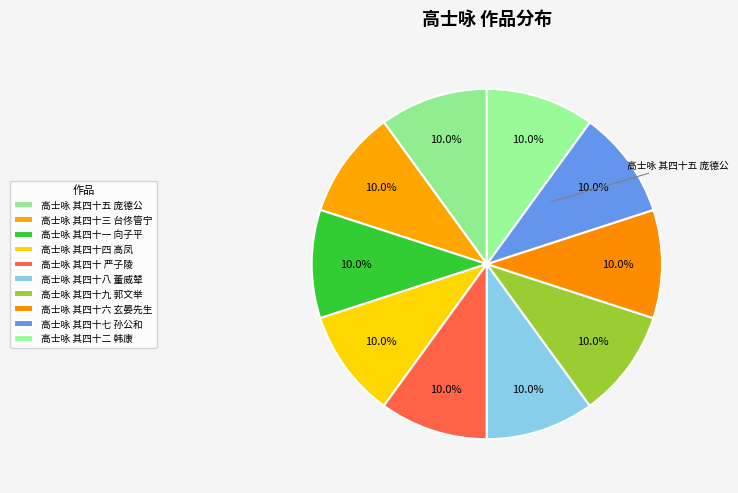

To the nearest percent, what portion does 高士咏 其四十九 郭文举 represent?

10%